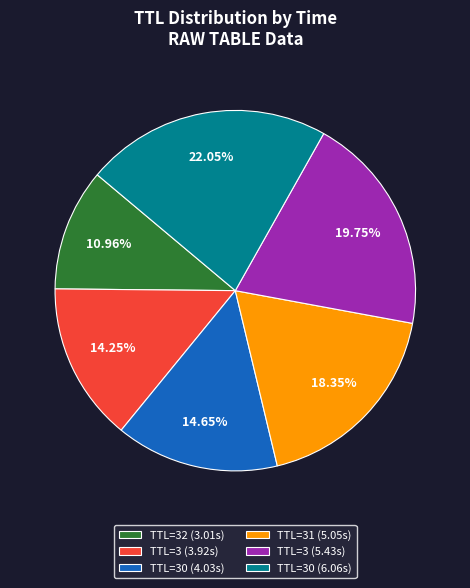

Combined, do TTL=31 (5.05s) and TTL=30 (4.03s) account for over 50%?

No